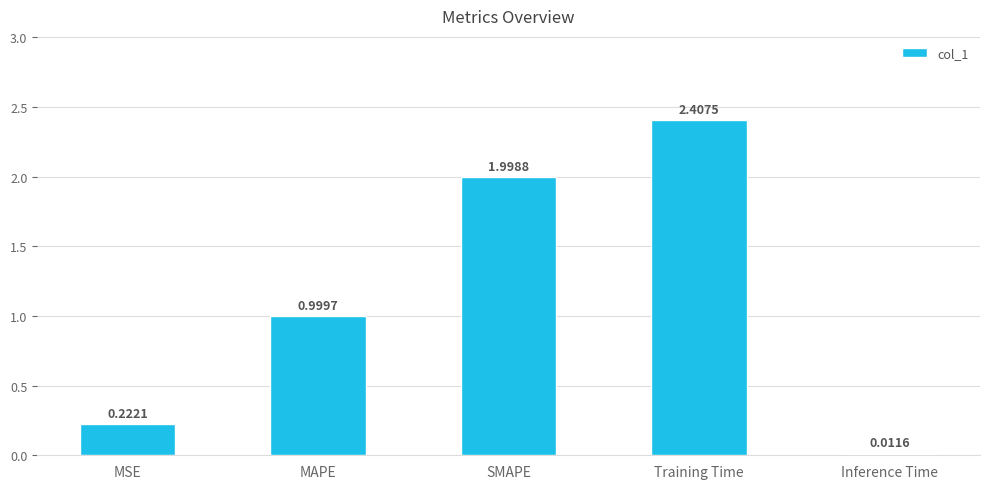

At which label is the value closest to 1?

MAPE